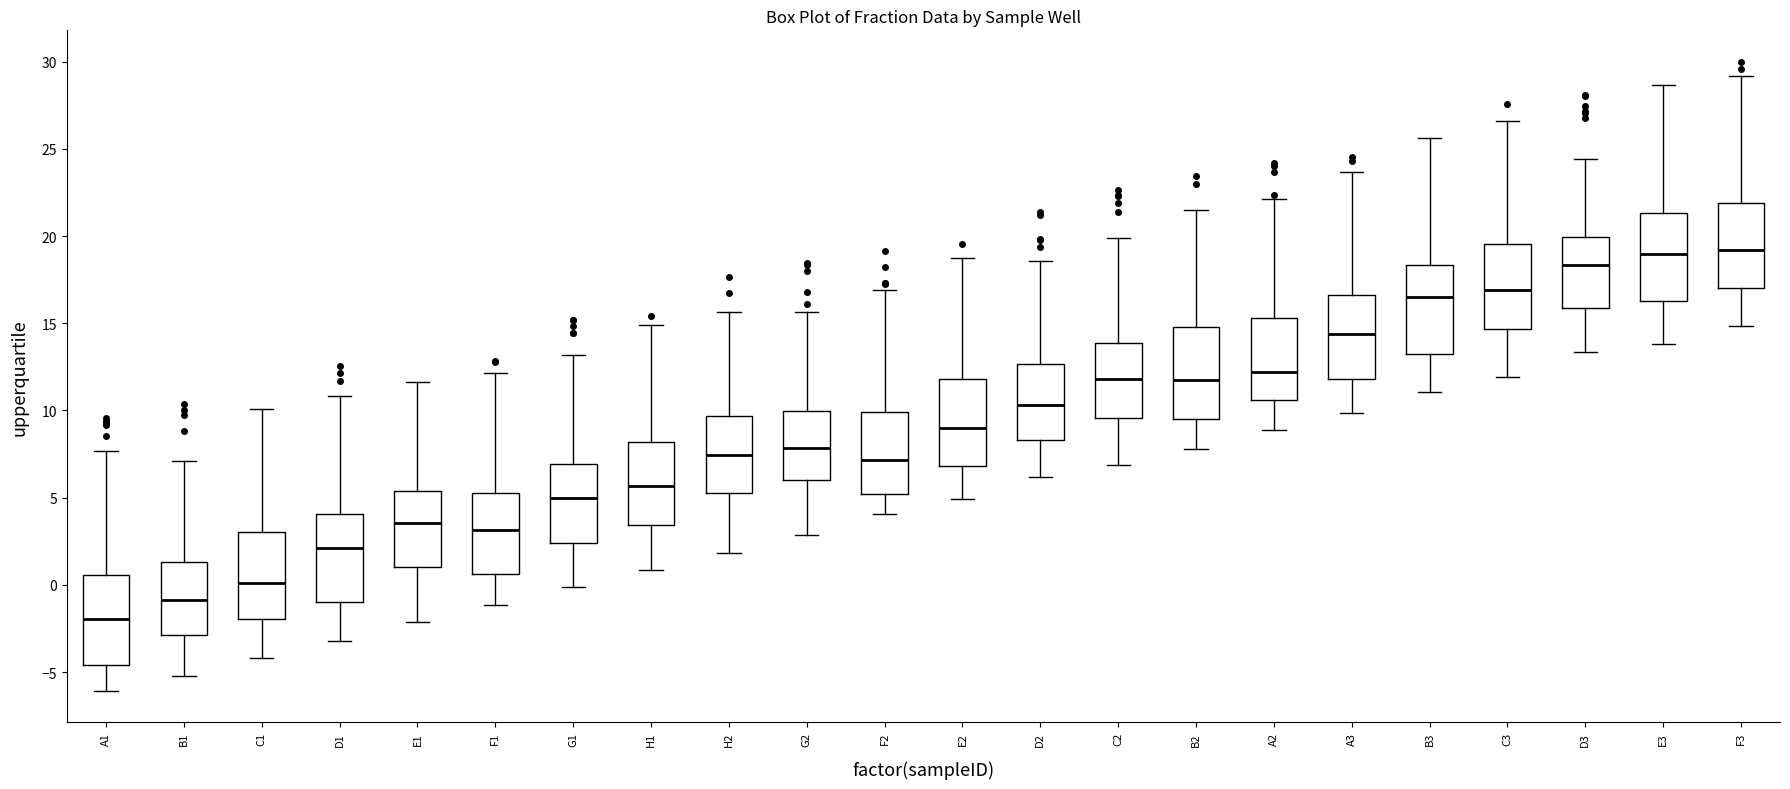

Where is the lower edge of the box for G2 on the y-axis? The values are not printed on the chart, so give them approximately, as read against the axis.

6.0